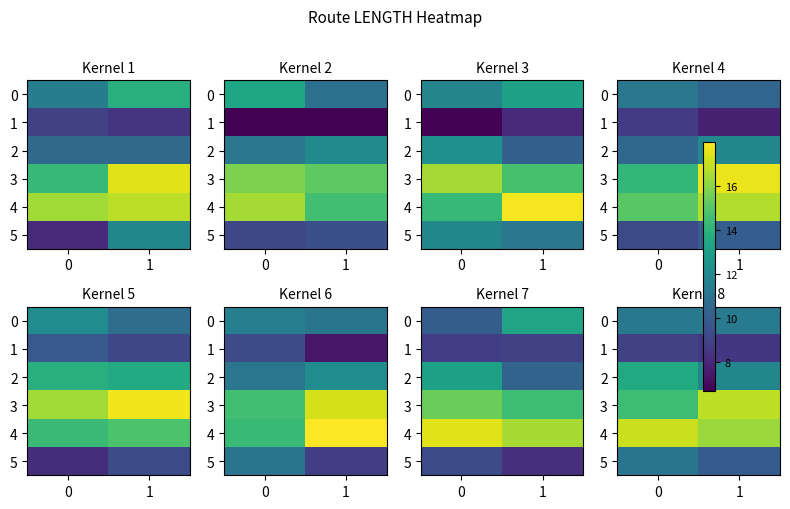

Rank the series at 1 from lowest to highest value.

1, 5, 0, 2, 4, 3